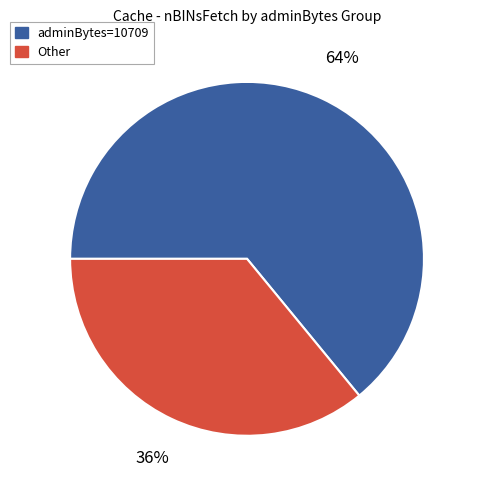

Count the number of slices in the pie.

2